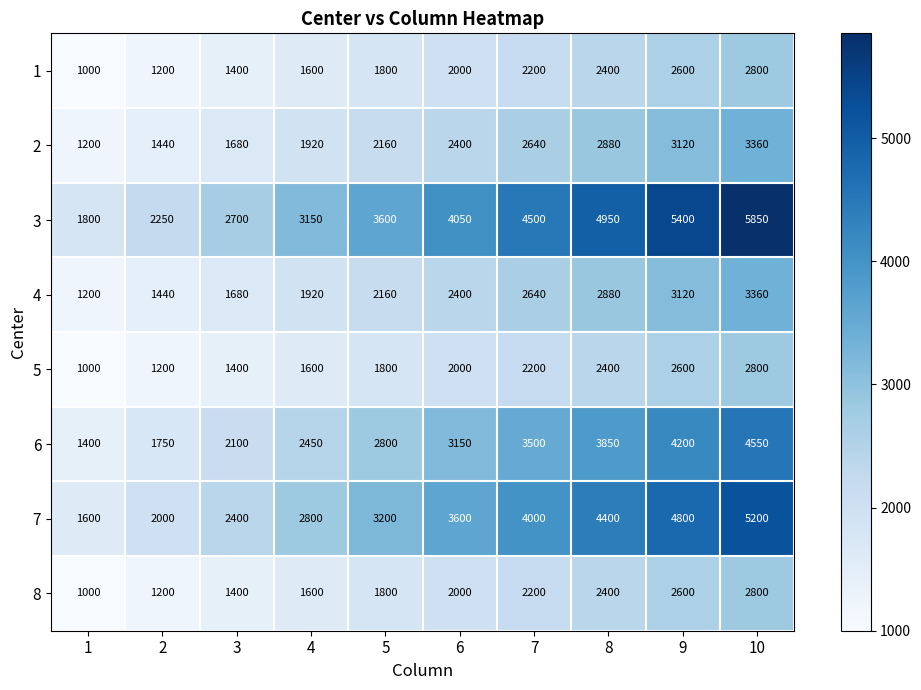

Which series changed the most between 7 and 10?

3